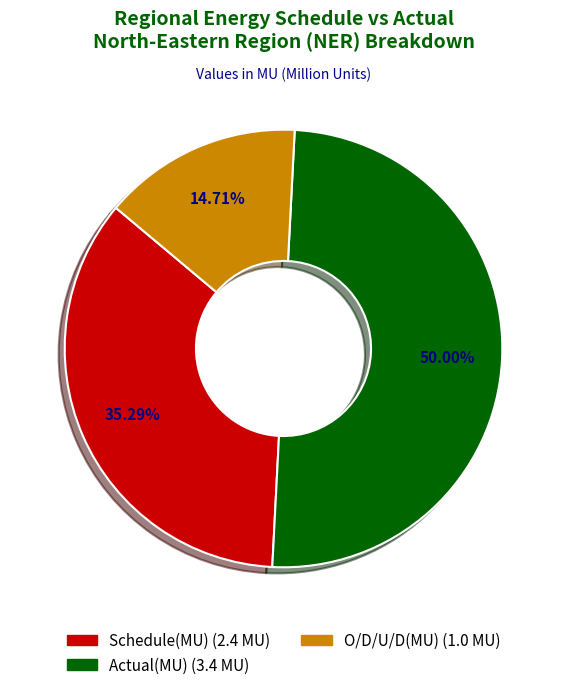

Does O/D/U/D(MU) account for over 50% of the chart?

No